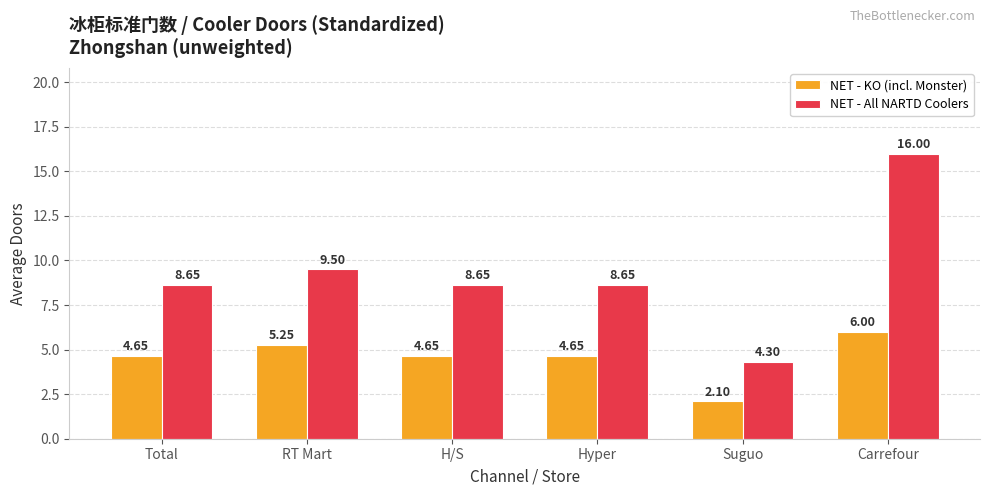

What is the label of the 1st bar from the right?

Carrefour